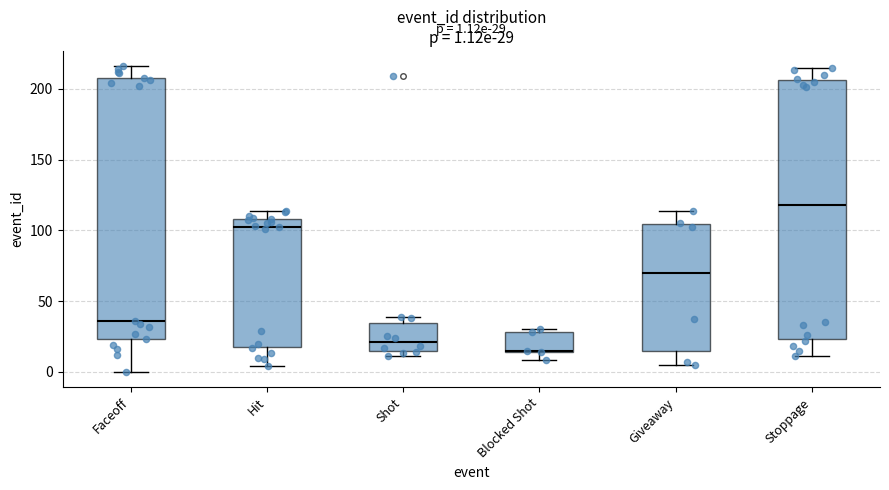

Which box has the lowest median line?

Blocked Shot